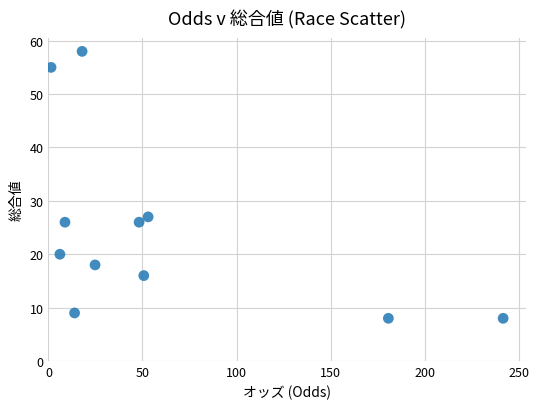

What is the average Y value?

25